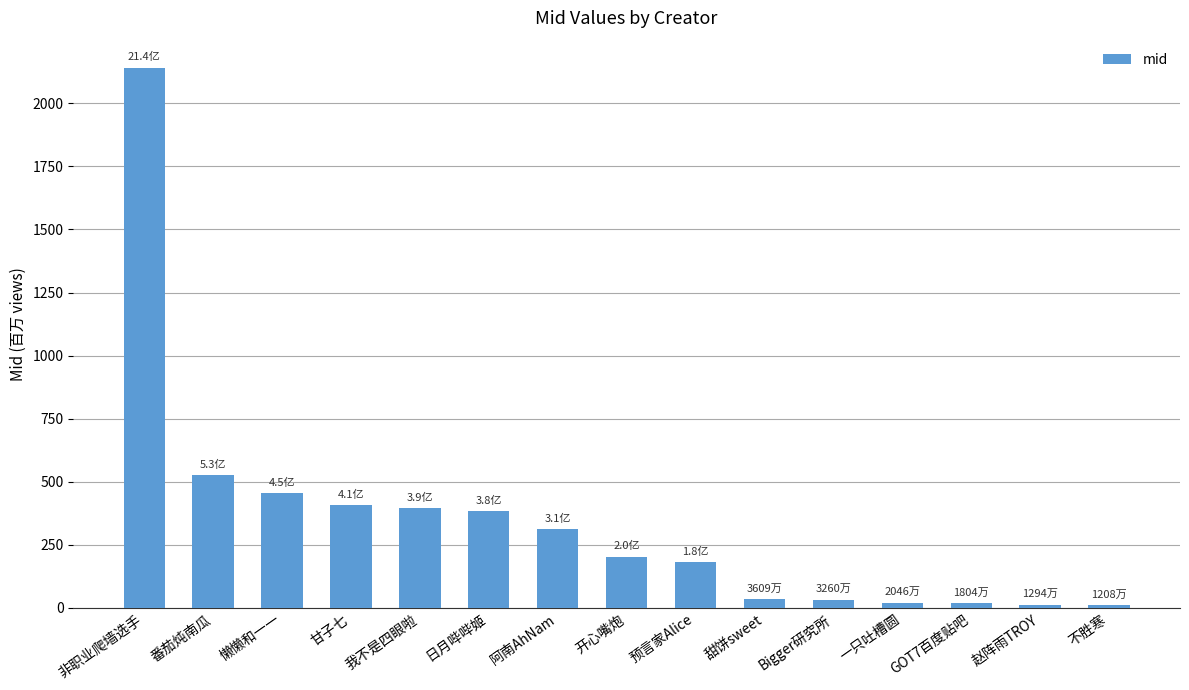

Does the chart contain stacked bars?

No